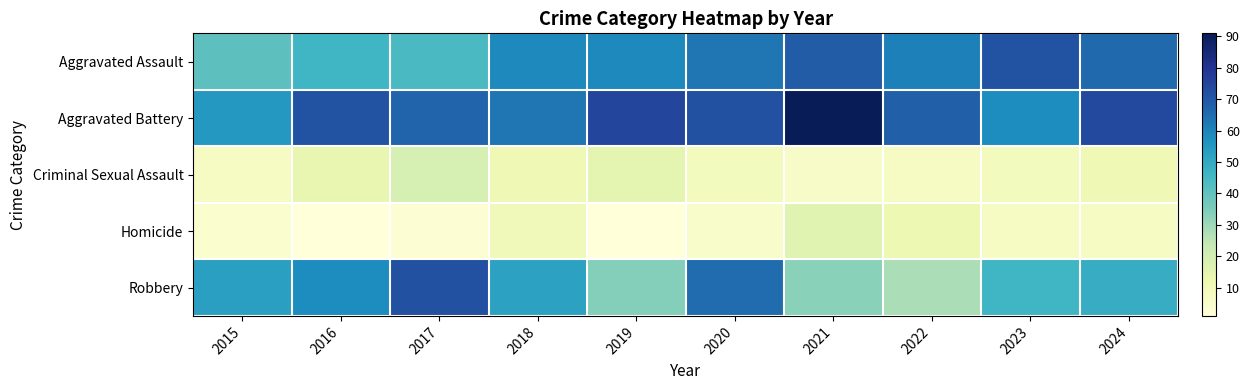

Which has a higher value, 2015 or 2022?

2022